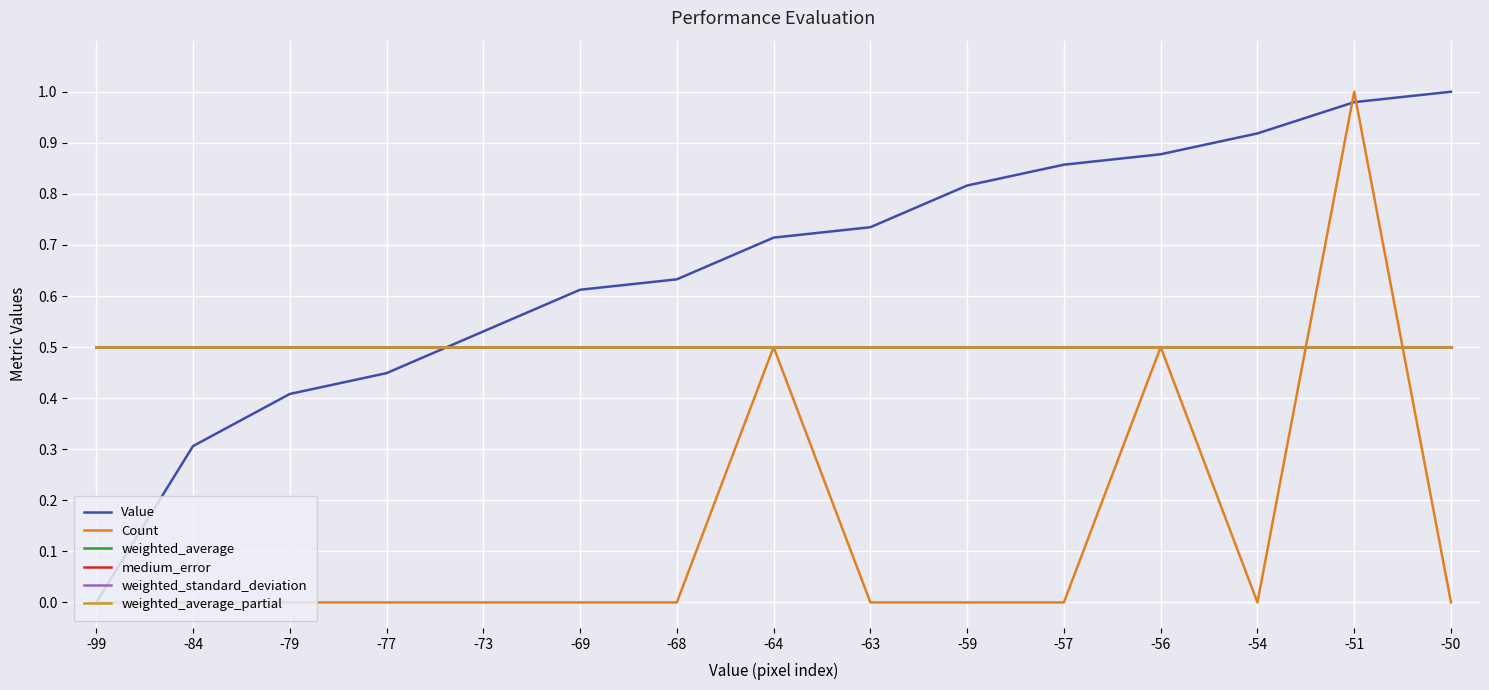

True or false: weighted_average and weighted_average_partial intersect in this chart.

False